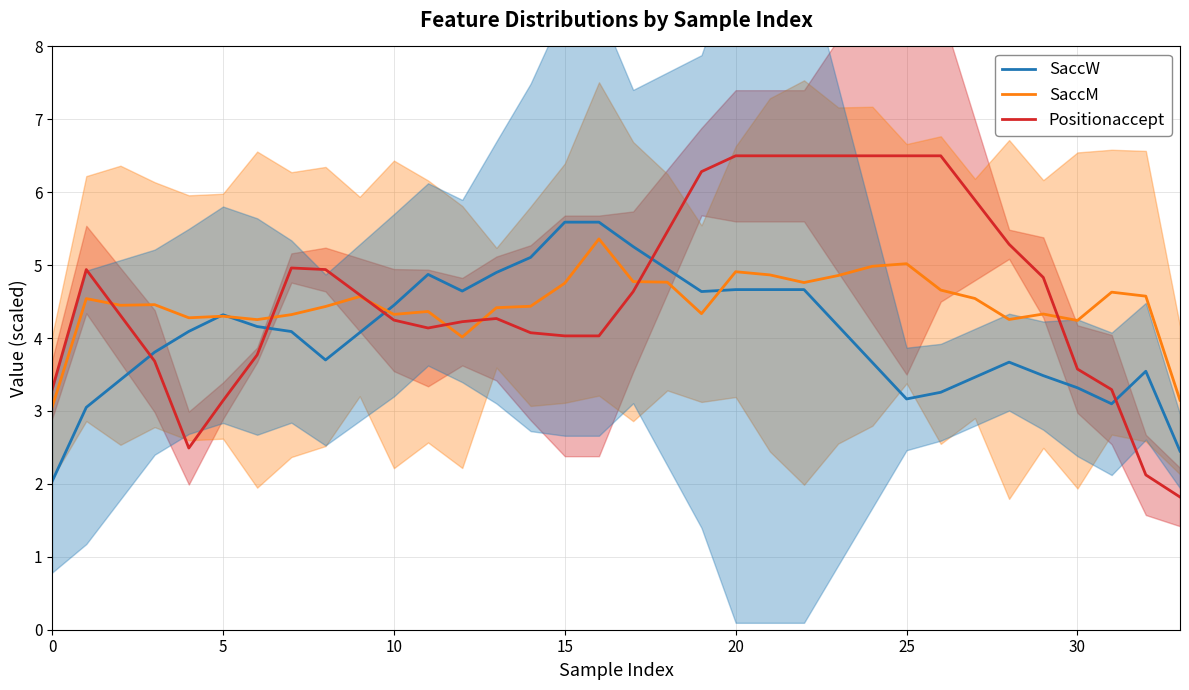

After their last crossing, which series has the higher values: Positionaccept or SaccW?

SaccW